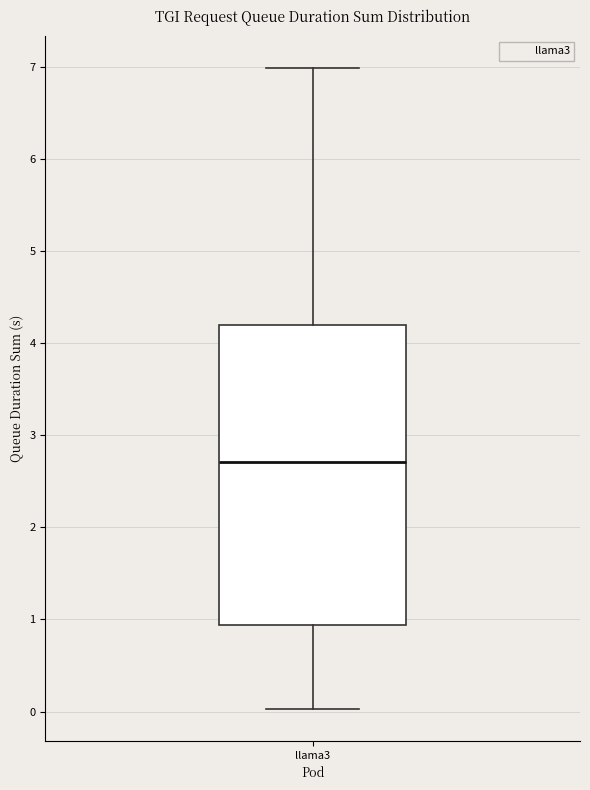

Transcribe this box plot: give where the median line is, the range the box spans, and where the two whiskers end, as read against the y-axis. The values are not printed on the chart, so give them approximately, as read against the axis.

median 2.7, box 0.9 to 4.2, whiskers 0.0 to 7.0